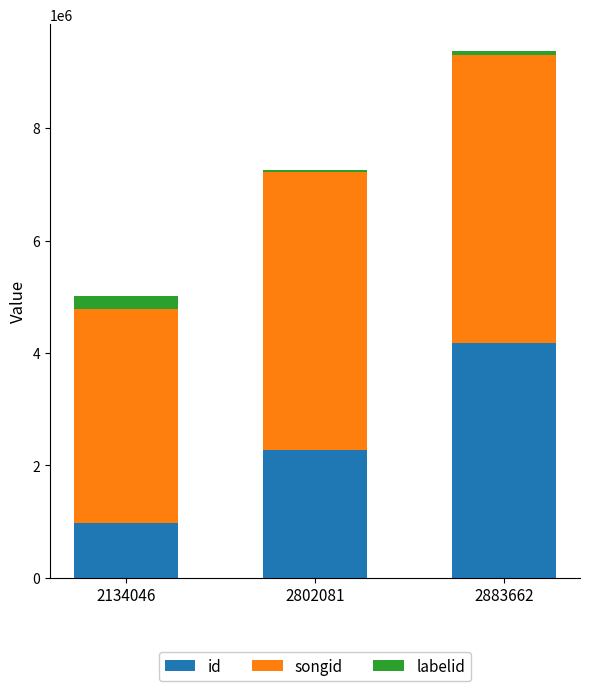

What is the maximum value for id?

4185992